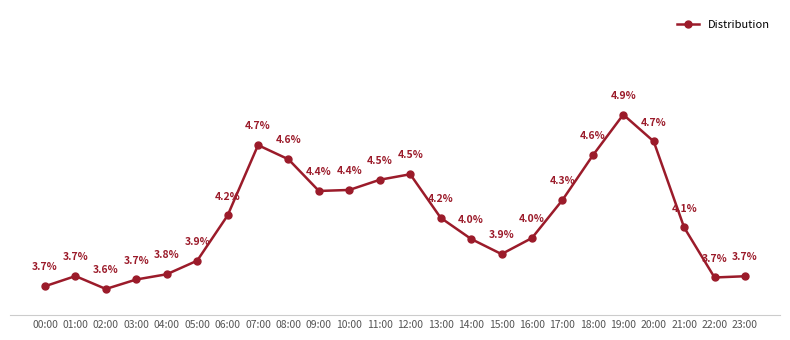

What is the label of the 3rd point from the right?

21:00